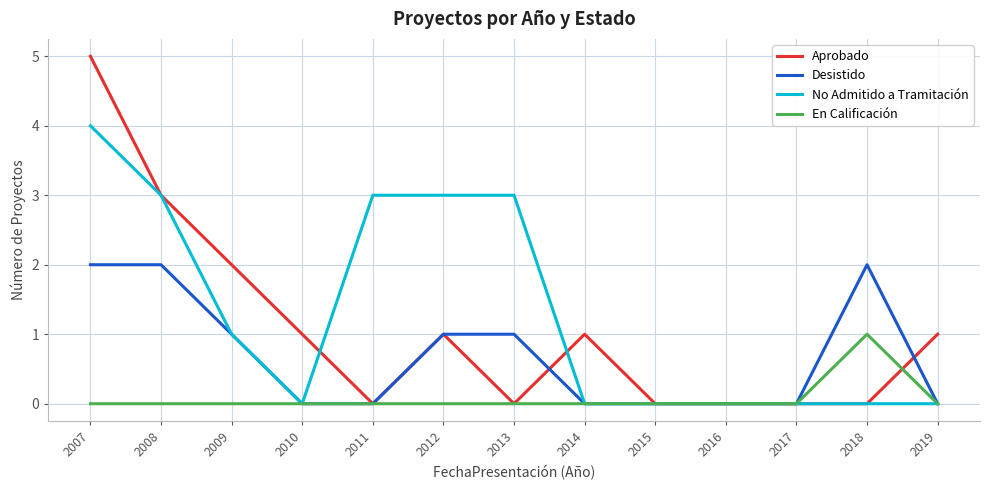

What is the greatest value displayed?

5